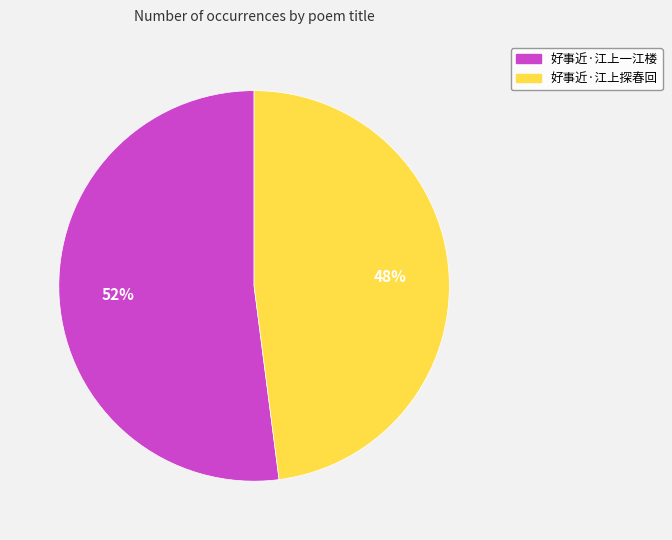

What percentage is the 好事近·江上探春回 slice, to the nearest percent?

48%